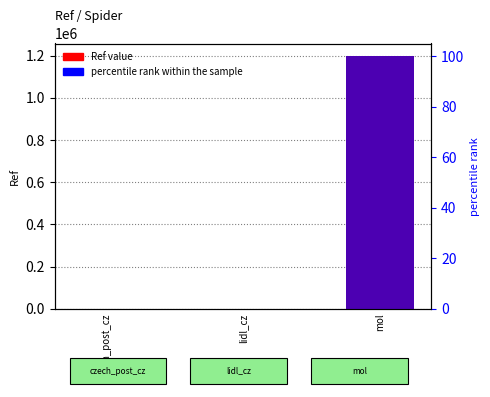

Reading left to right, list all the values displayed in this chart.

Ref value: czech_post_cz=476.0	lidl_cz=288.0	mol=1198559.0
percentile rank within the sample: czech_post_cz=0.0	lidl_cz=0.0	mol=100.0